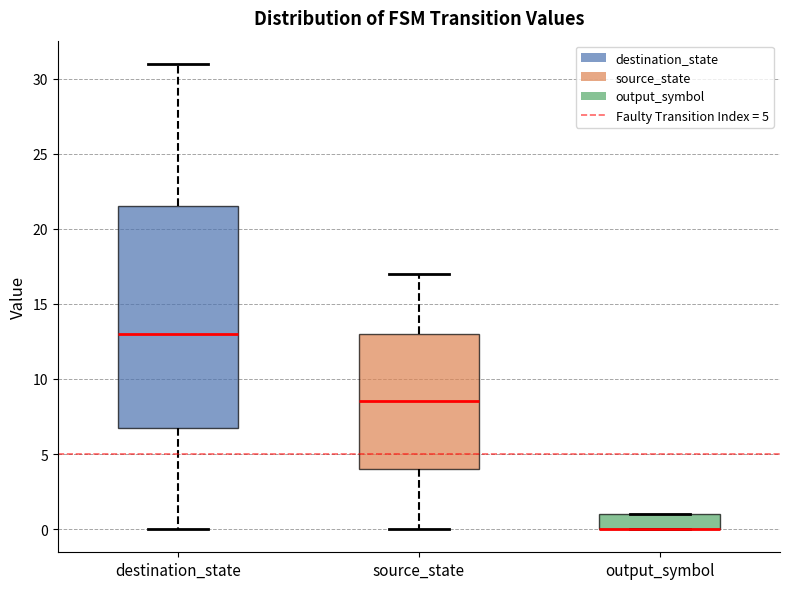

Comparing the boxes themselves (not the whiskers), which one is the tallest?

destination_state